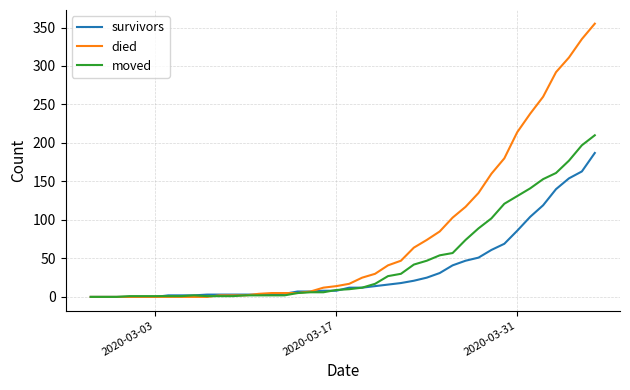

Which series has the largest total across all categories?

died